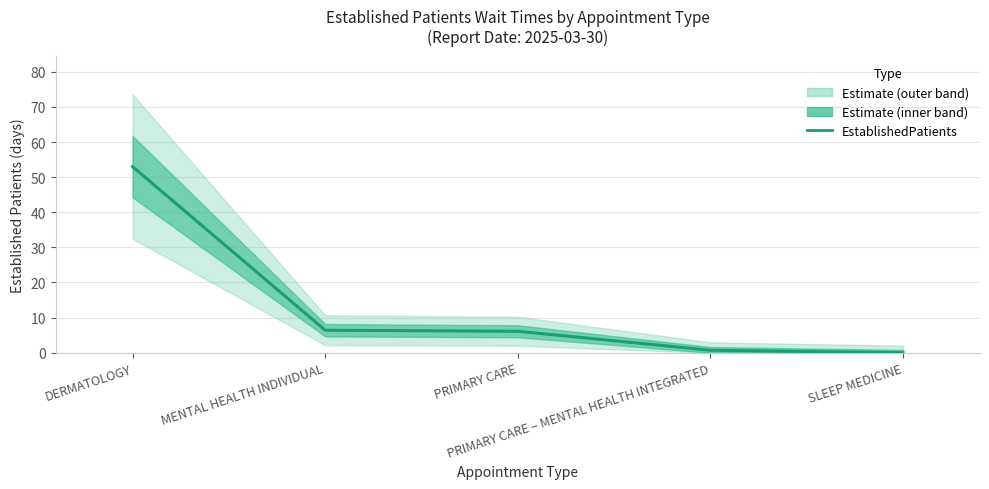

Where does the data first go above 6?

DERMATOLOGY